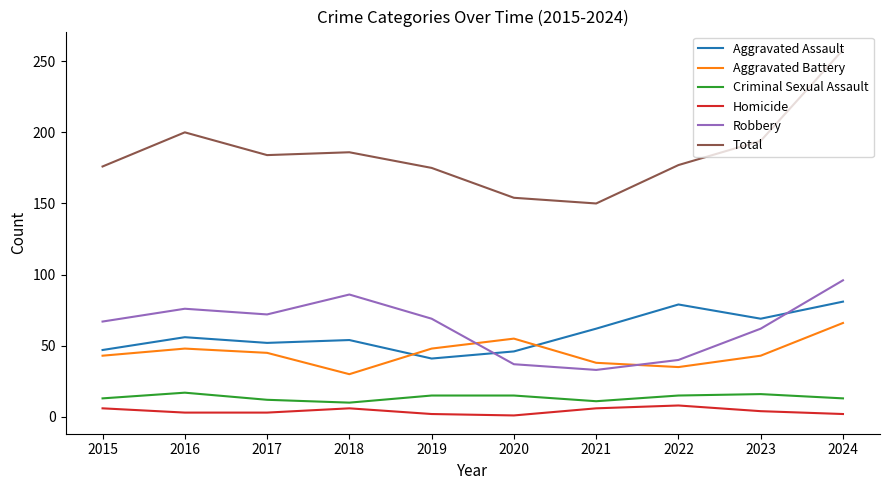

True or false: Aggravated Battery has a value of 43 at 2015.

True